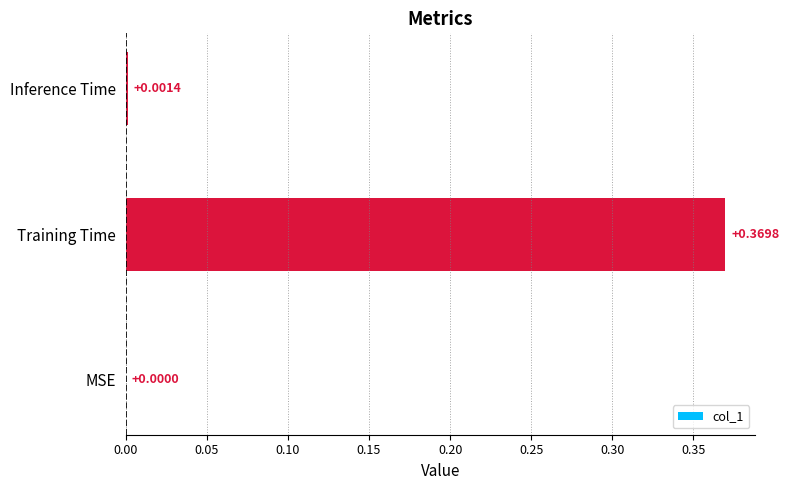

Between Inference Time and Training Time, which is larger?

Training Time